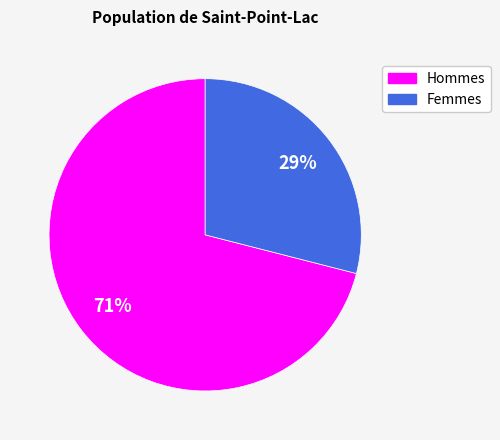

Rank the categories by value from highest to lowest.

Hommes, Femmes